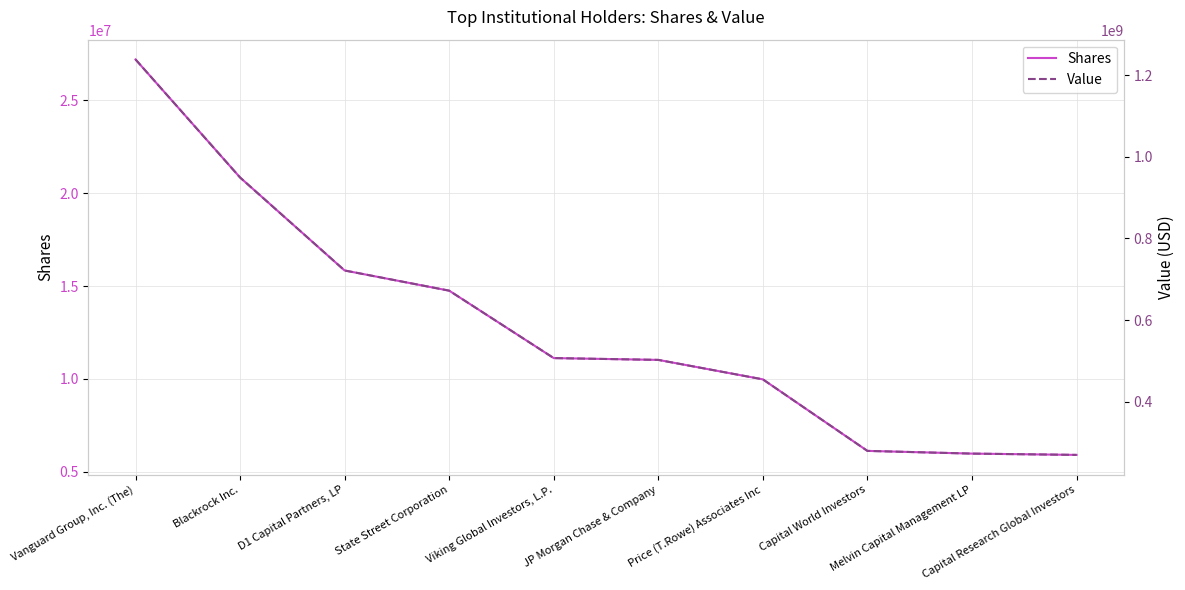

True or false: Value and Shares cross at least once.

False